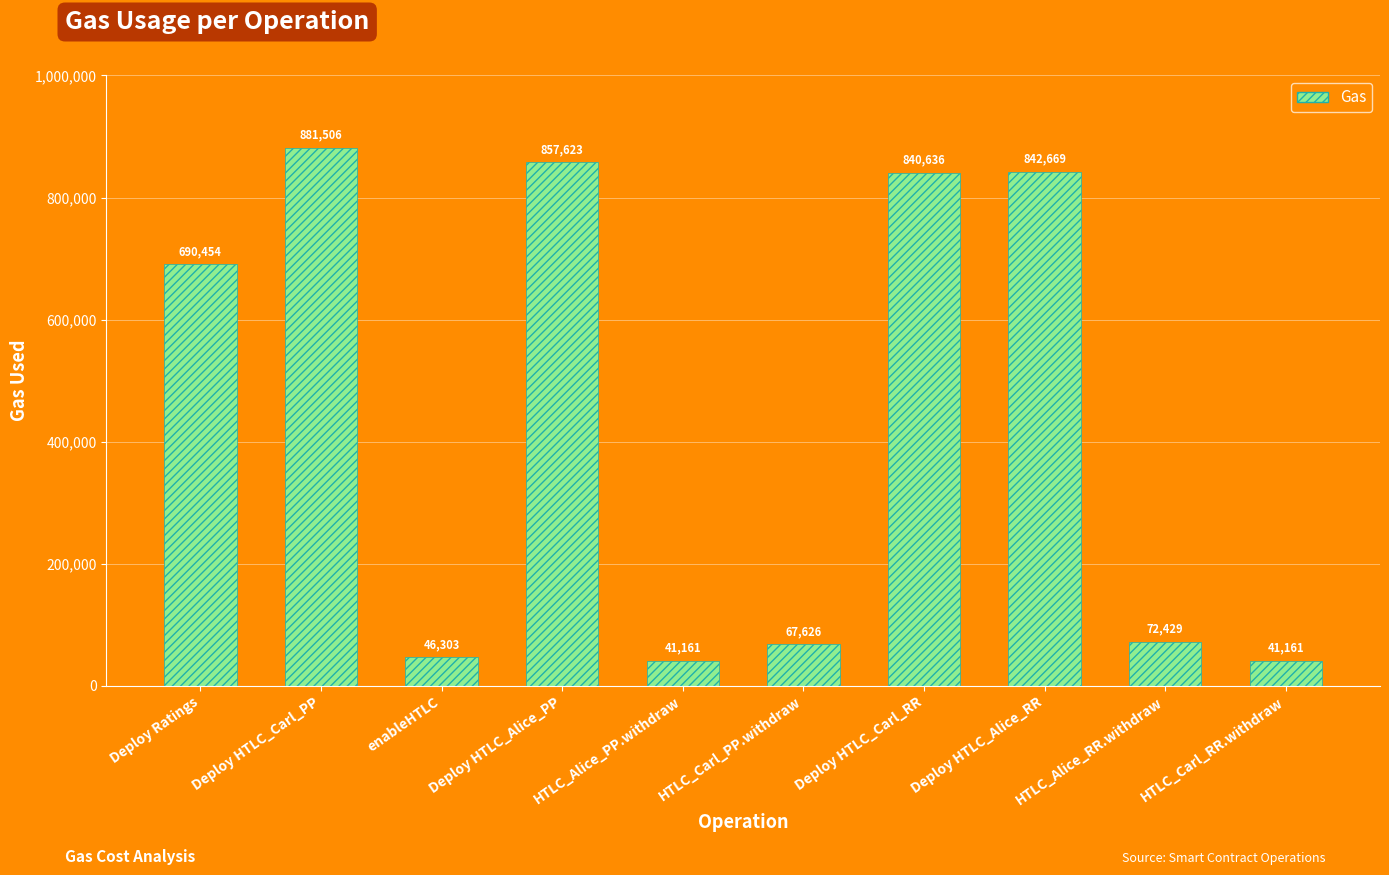

What value does the data have at Deploy HTLC_Carl_PP?

881506